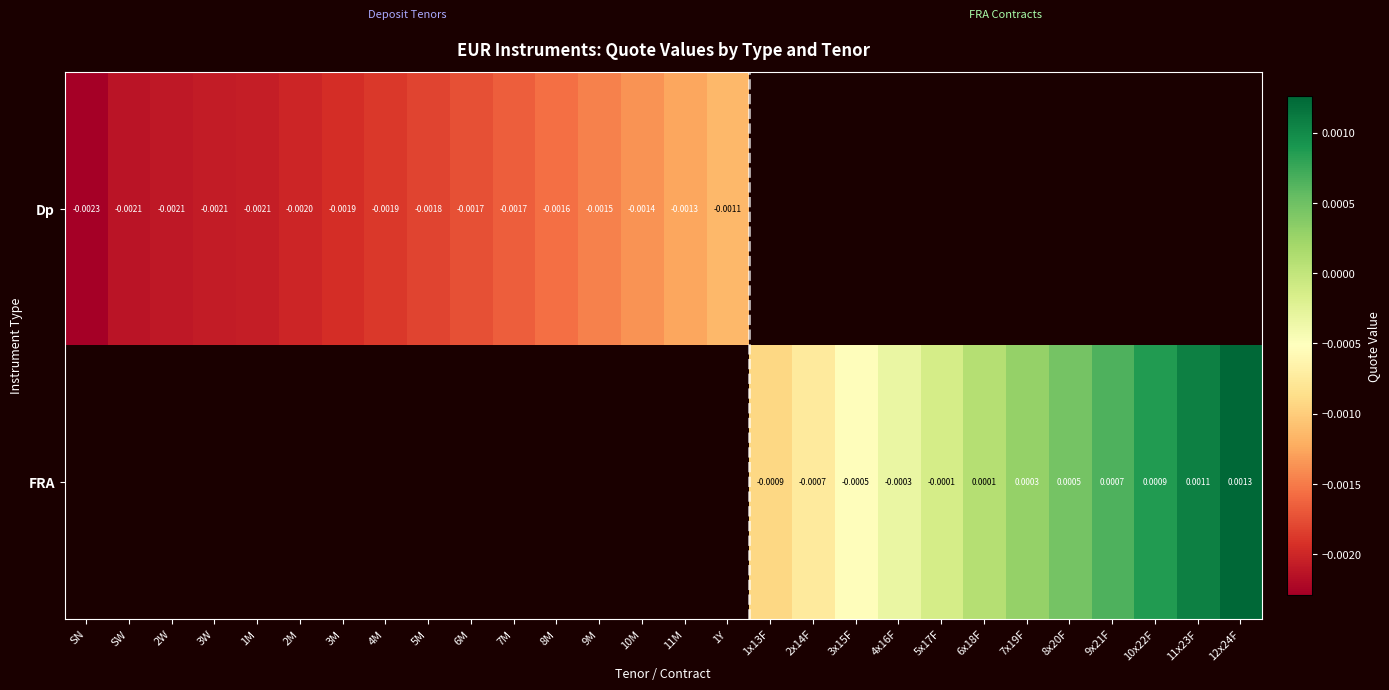

At how many categories does at least one series exceed 0?

7